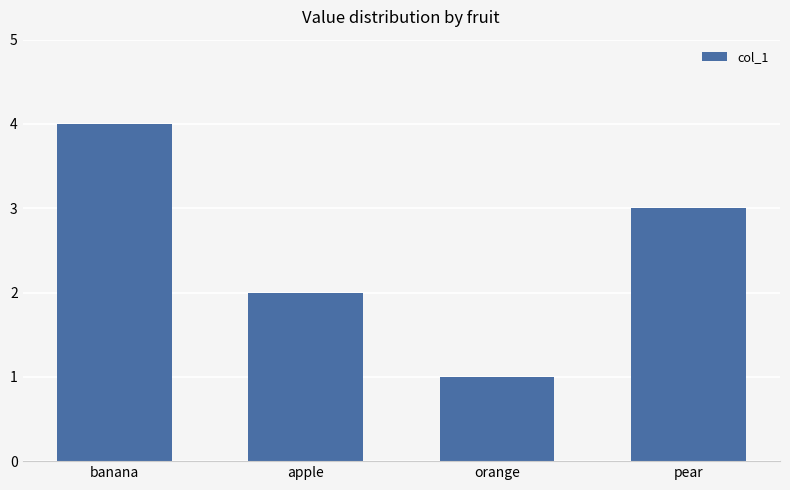

What is the sum of the values at apple and orange?

3